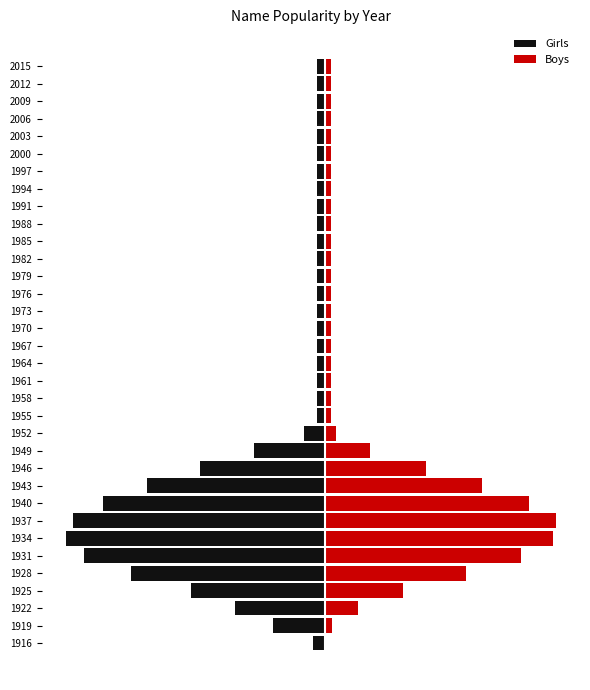

What is the average value of the Girls series?

-119